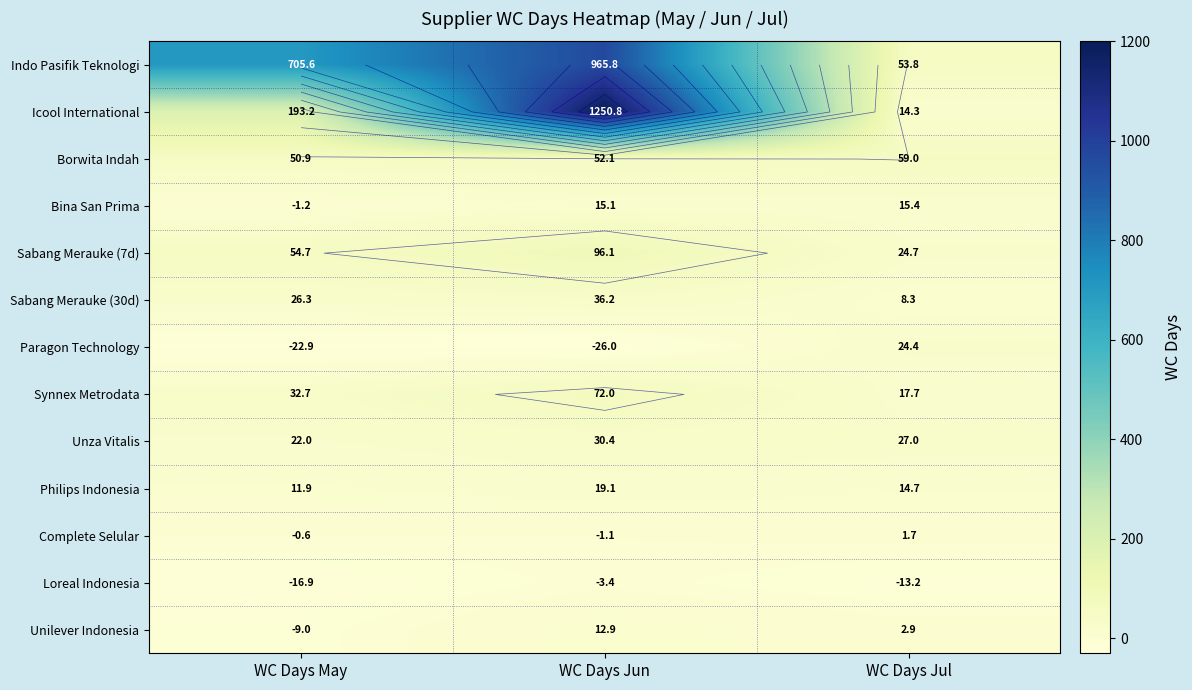

True or false: Borwita Indah has a value of 52.1 at WC Days Jun.

True